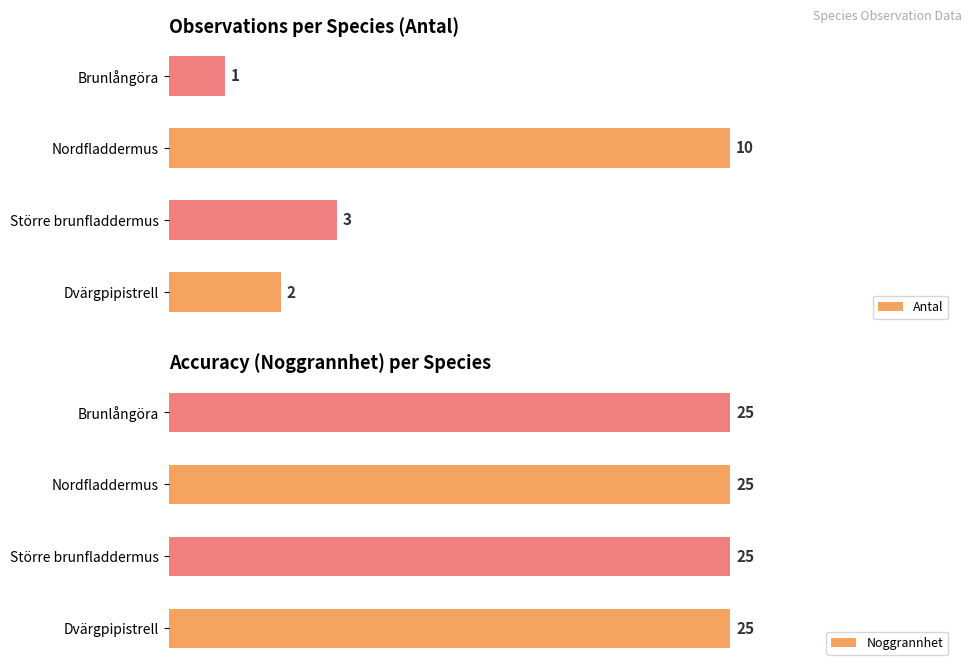

At which label is Antal closest to 5?

Större brunfladdermus